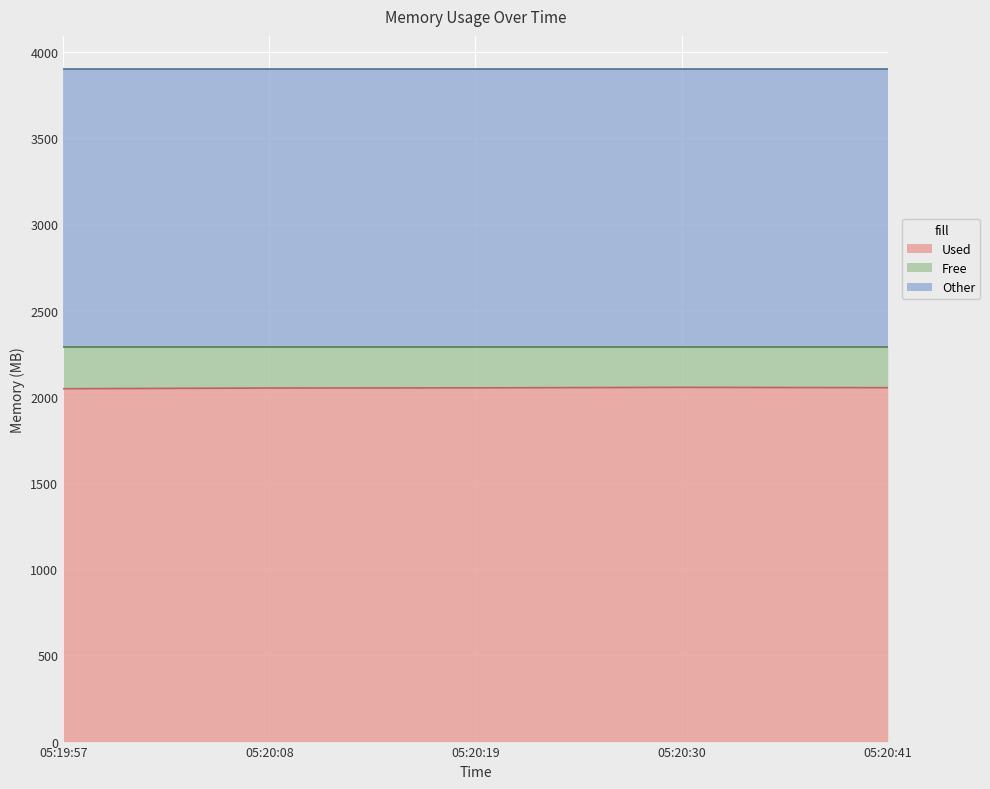

What is the total value across all series at 05:20:19?

3899